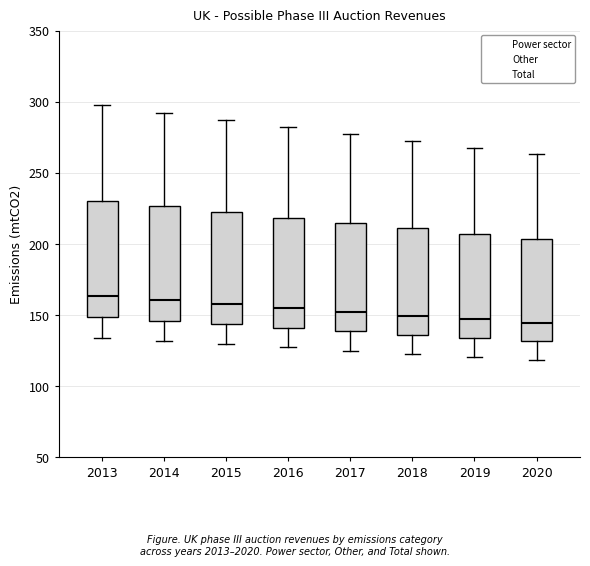

Where does the median line of the box at x = 2016 sit on the y-axis? The values are not printed on the chart, so give them approximately, as read against the axis.

155